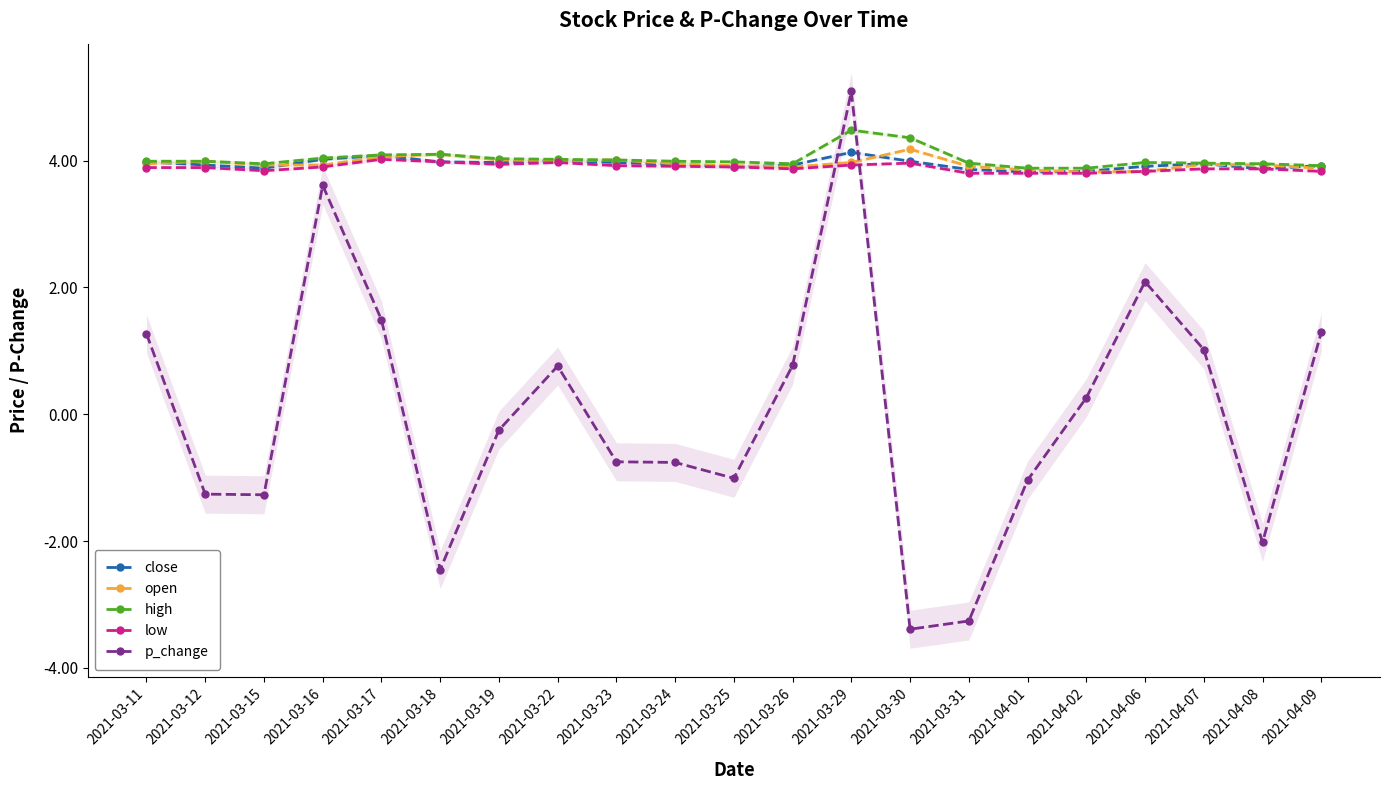

At 2021-03-15, list the series in order from smallest to largest.

p_change, low, close, open, high